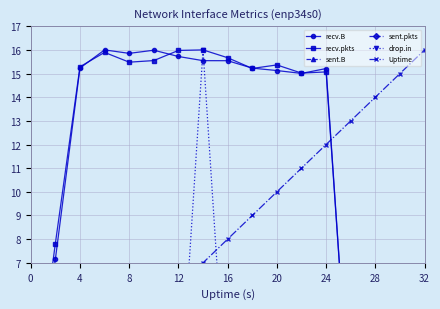

True or false: drop.in and recv.pkts intersect in this chart.

False